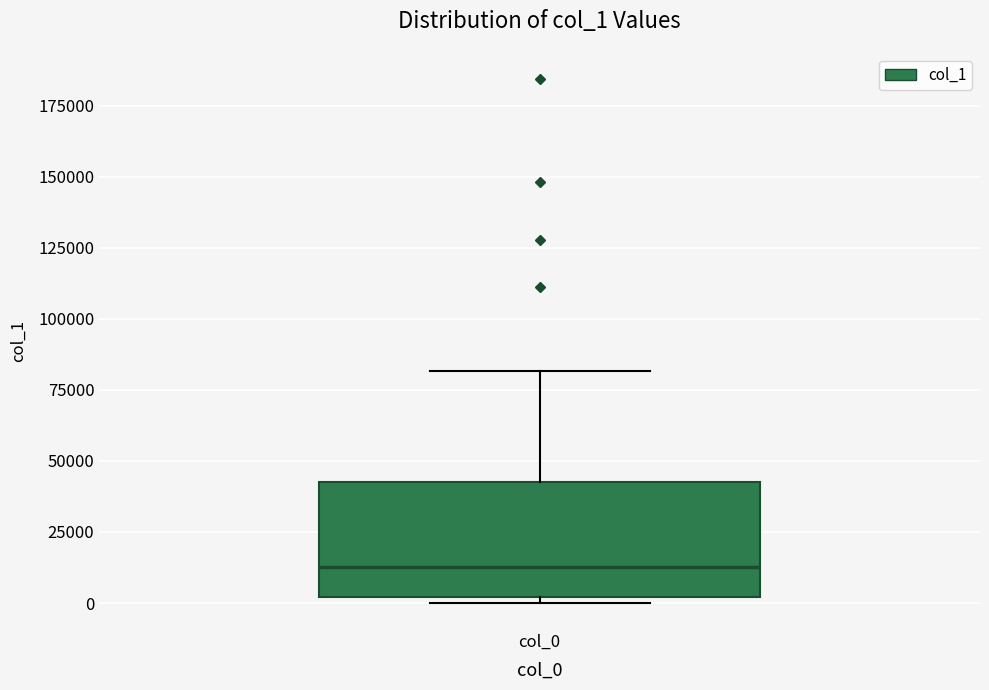

Transcribe this box plot: give where the median line is, the range the box spans, and where the two whiskers end, as read against the y-axis. The values are not printed on the chart, so give them approximately, as read against the axis.

median 15000, box 0 to 45000, whiskers 0 (just below the box's lower edge) to 80000